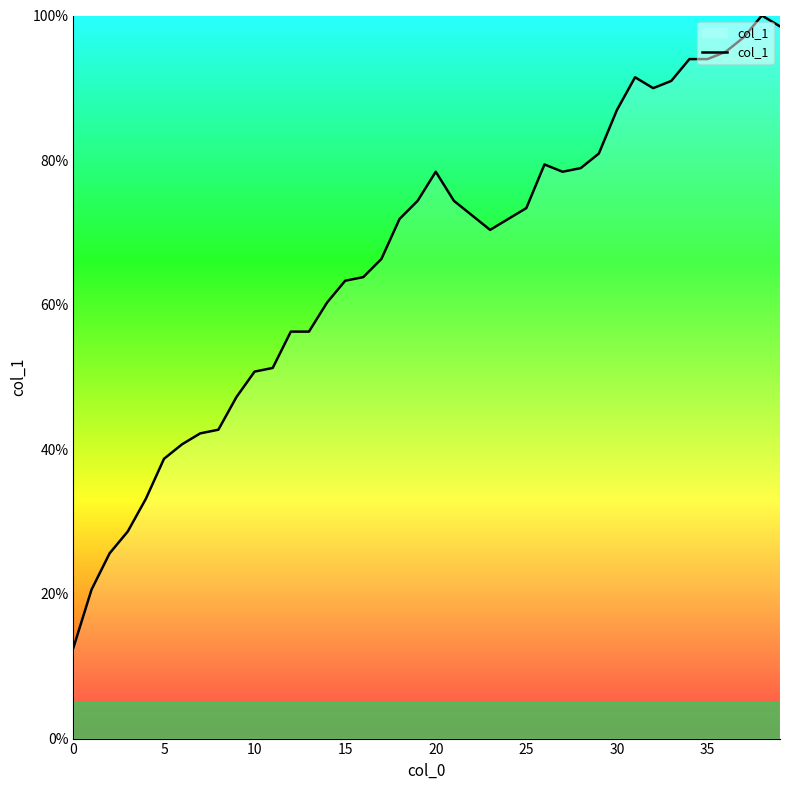

What is the difference between the maximum and minimum values?

87.4